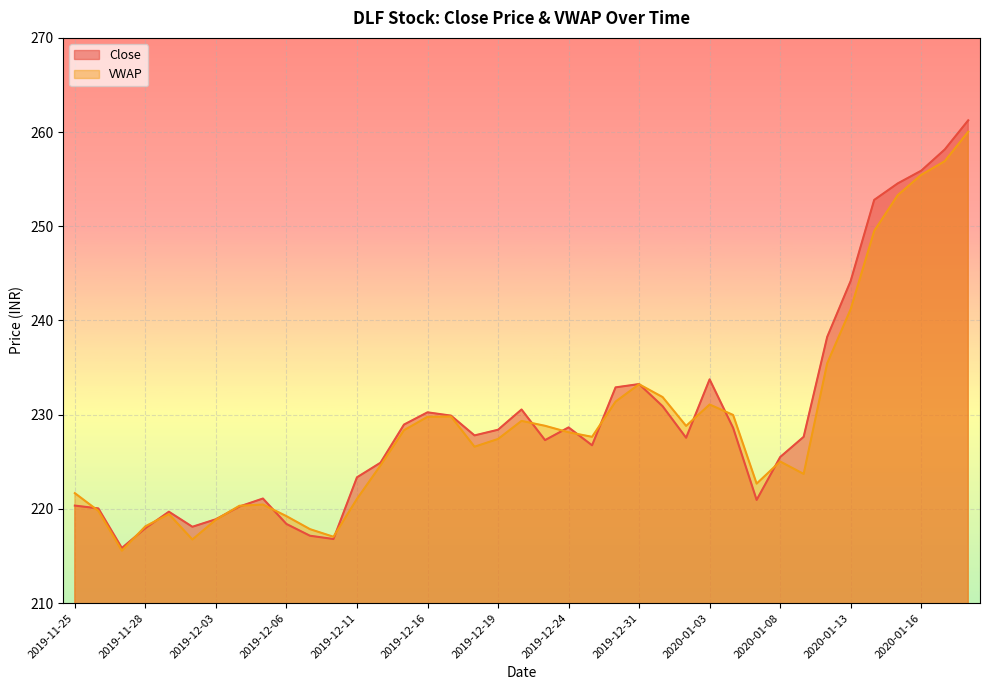

What is the difference between the highest and lowest values at 2020-01-15?

1.2